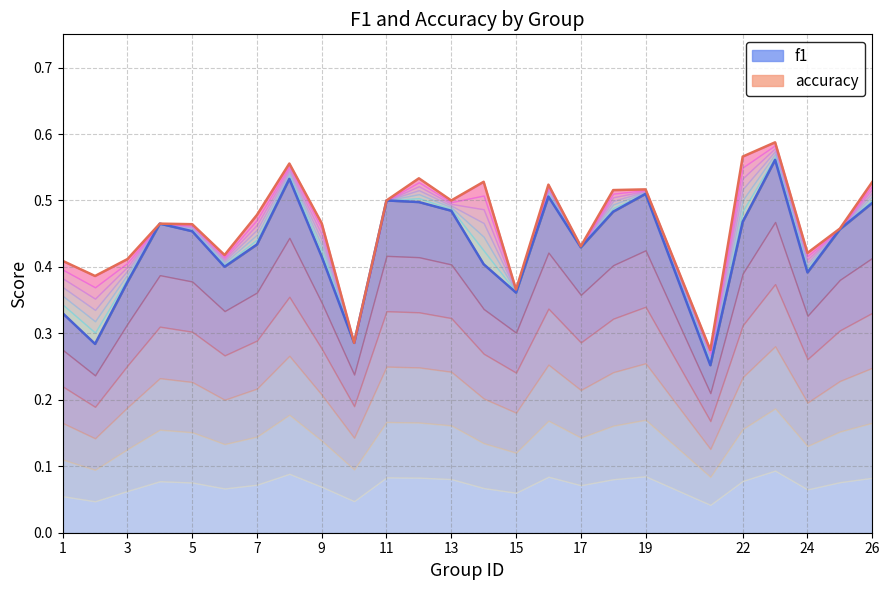

Which has a higher value, 17 or 17?

17